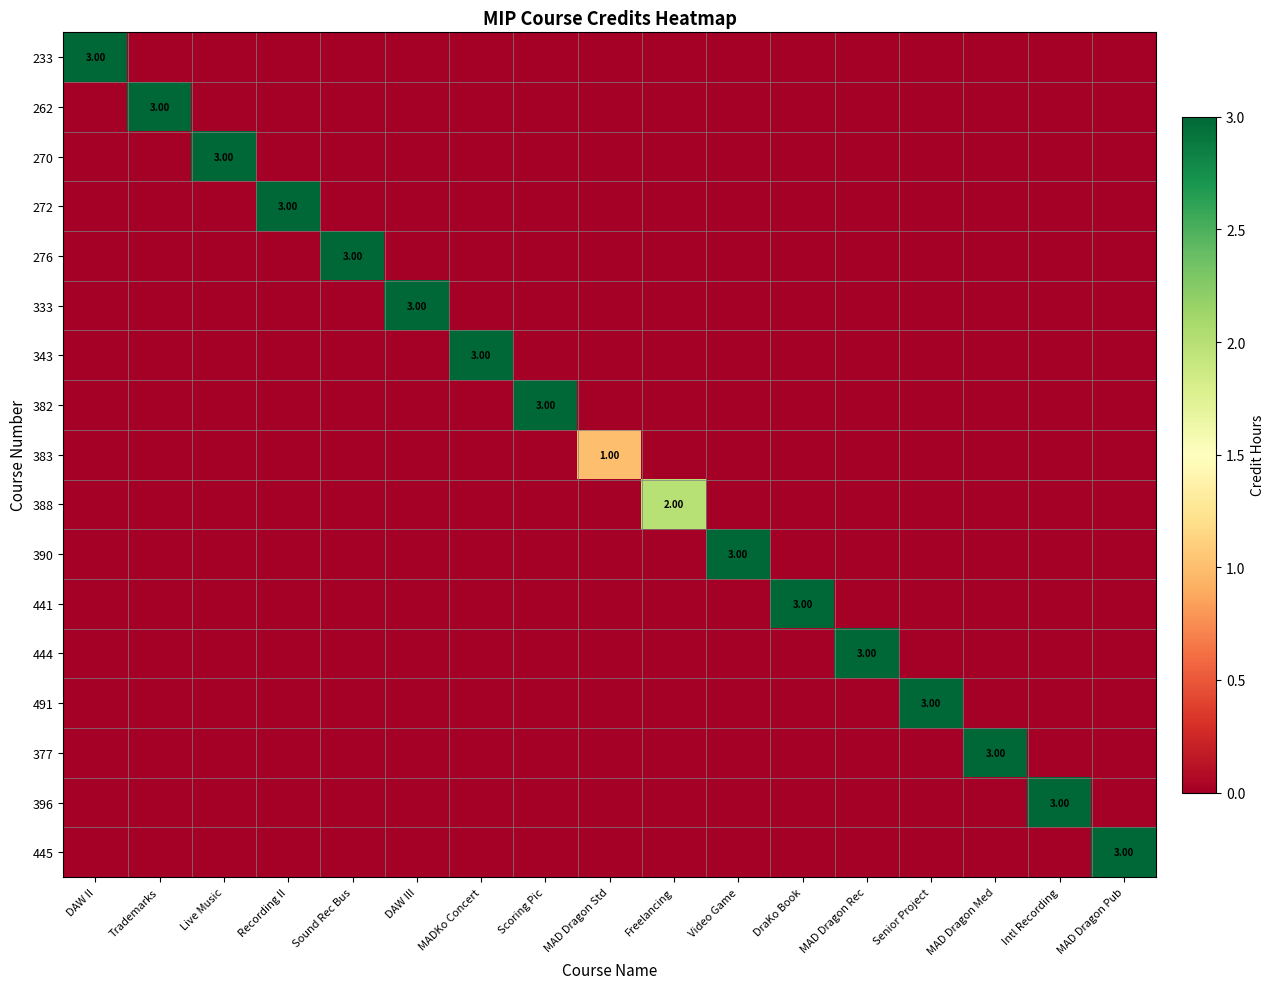

At which category is the sum across all series the highest?

DAW II